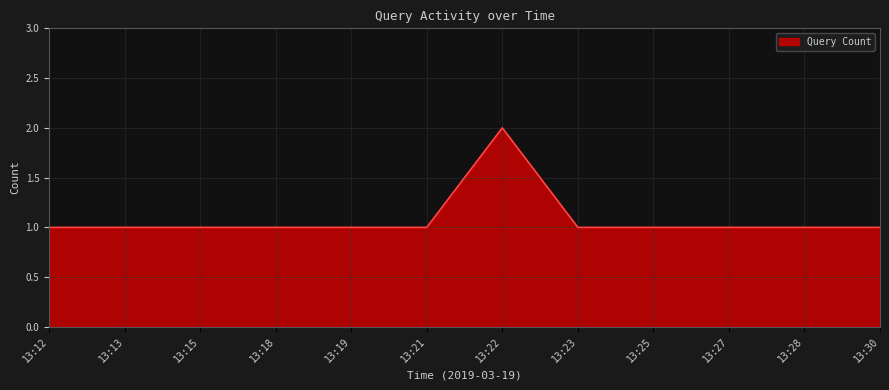

True or false: the data shows 2 at 13:21.

False